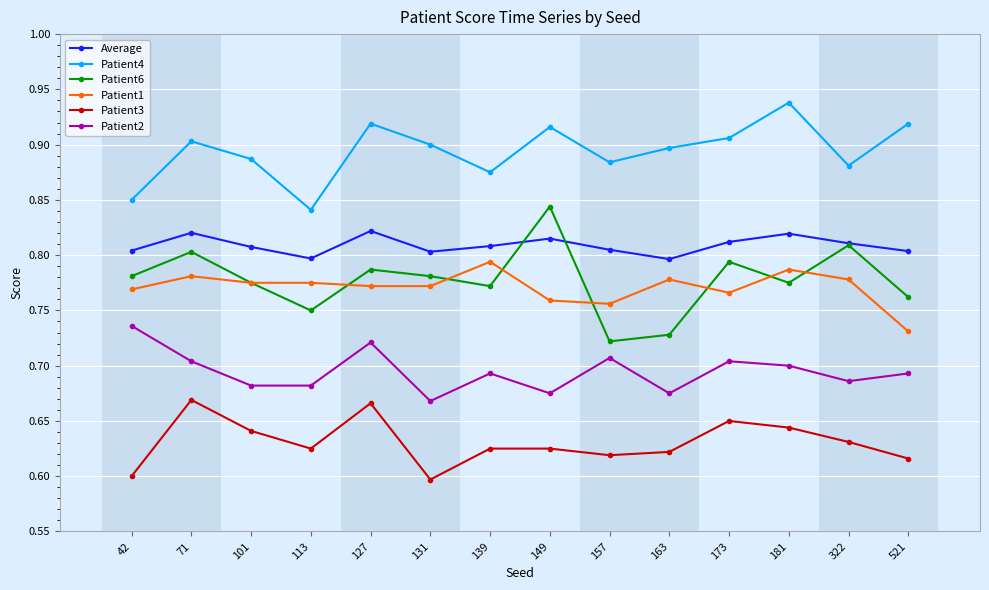

At which category does Patient3 reach its first local valley?

113